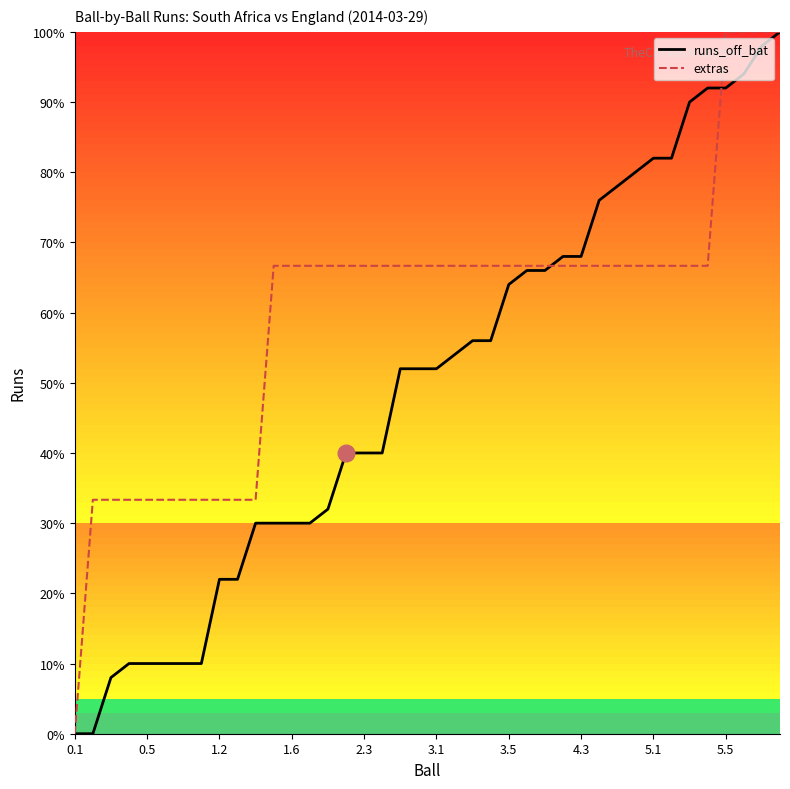

What is the highest value of the extras series?

100.0